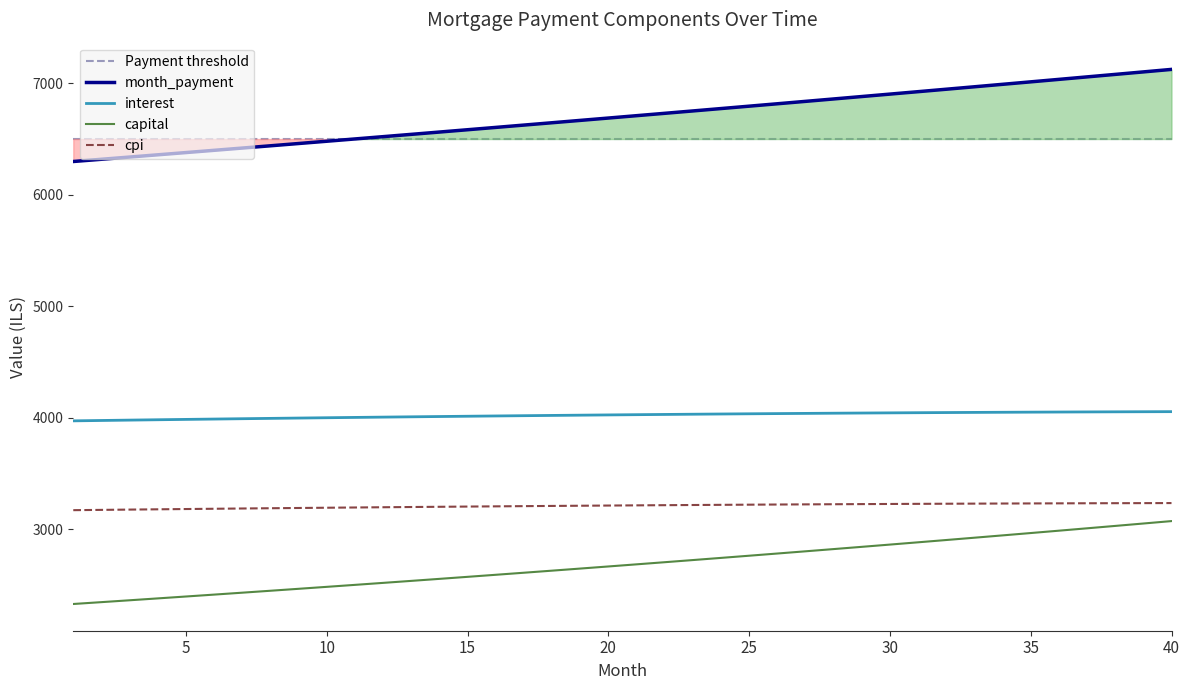

At which category does the chart reach its minimum across all series?

1